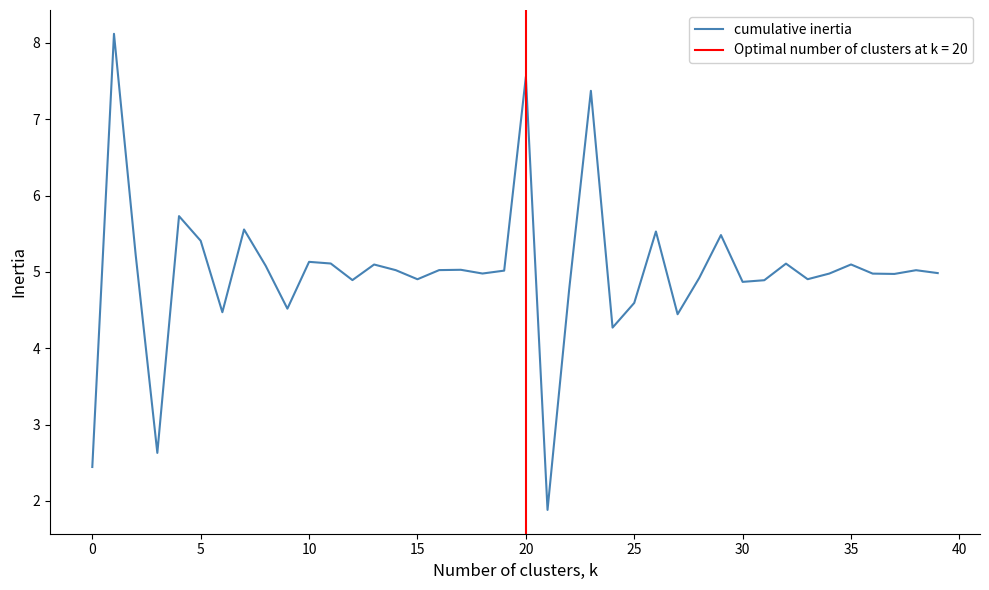

At which label is the value closest to 5?

19